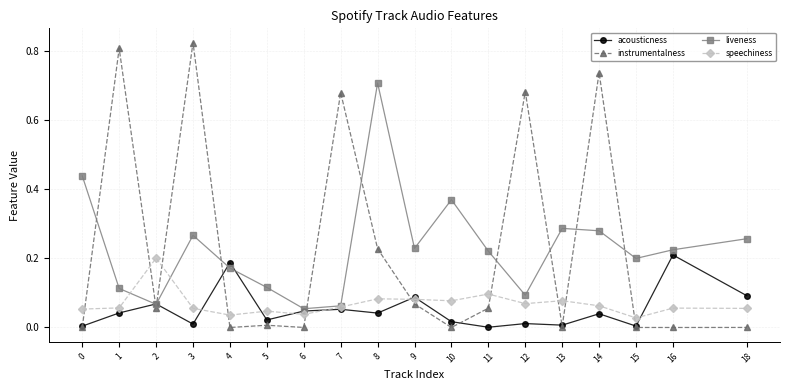

Where is the first local maximum for speechiness?

2